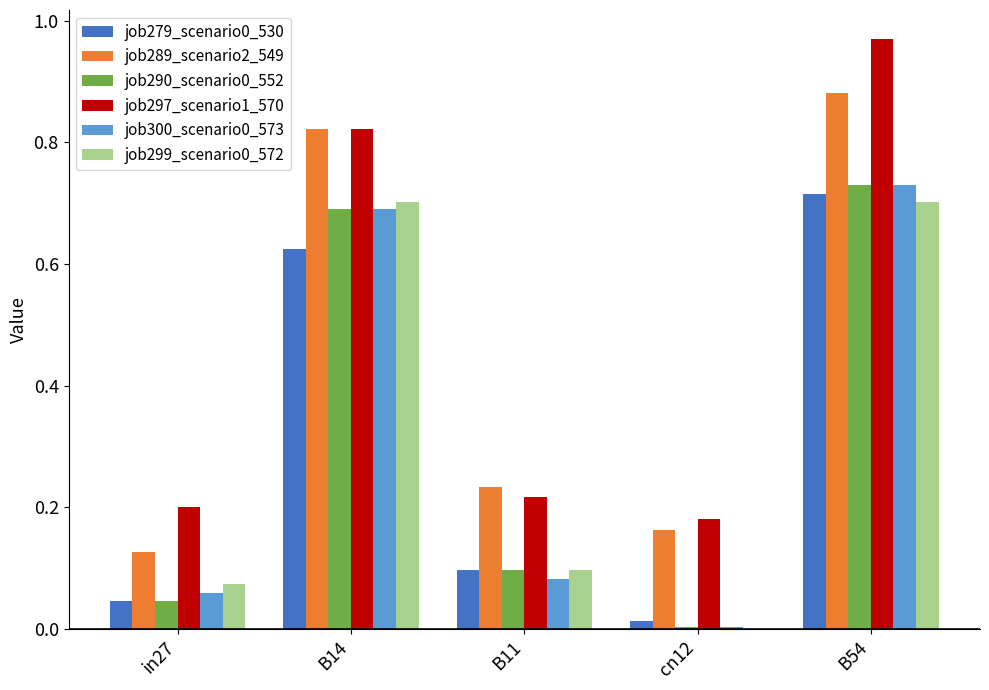

Which series changed the most between in27 and B14?

job289_scenario2_549